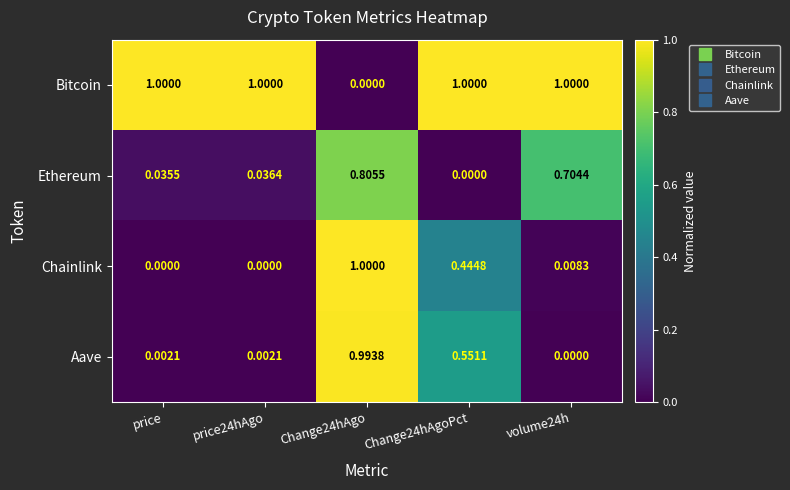

Rank the series at Change24hAgo from highest to lowest value.

Chainlink, Aave, Ethereum, Bitcoin